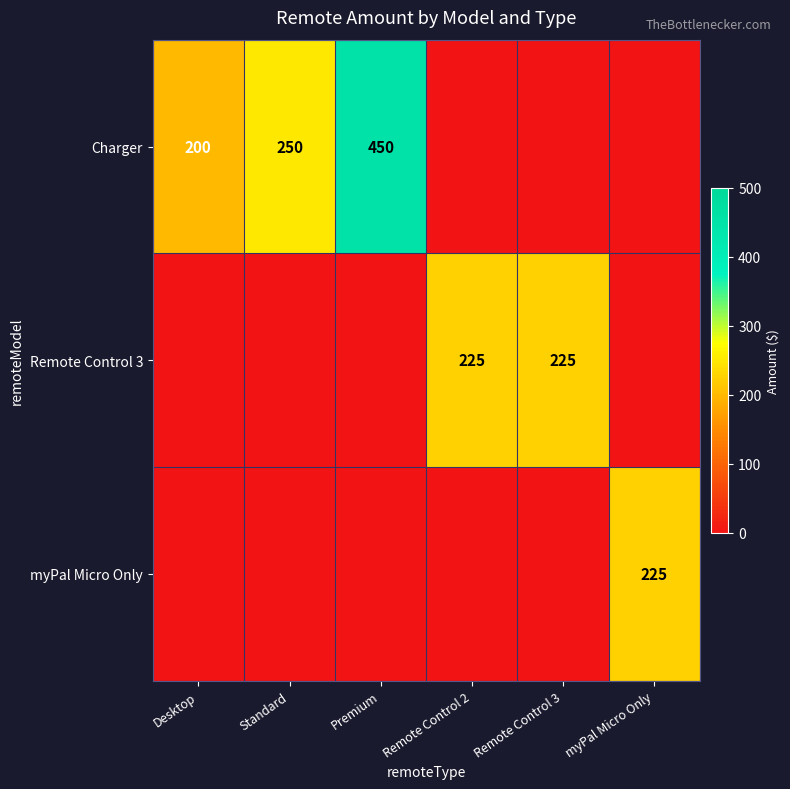

The Charger series shows 450 at Premium. True or false?

True